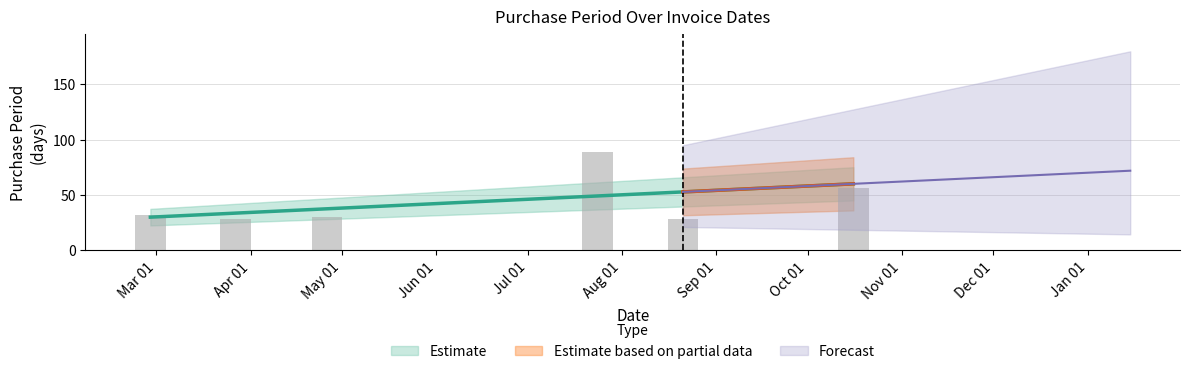

What is the difference between the maximum and second lowest values?

61